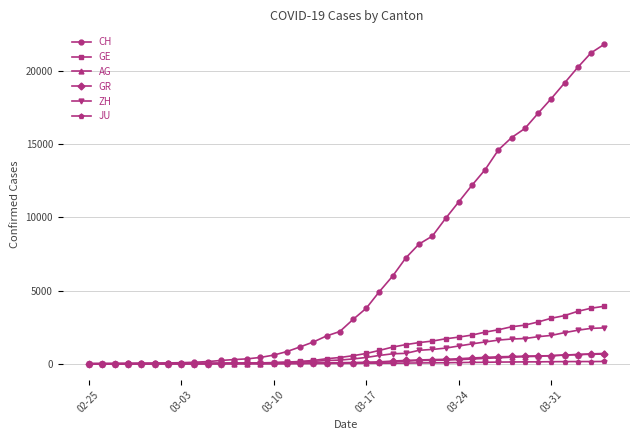

Which series has the widest spread of values?

CH